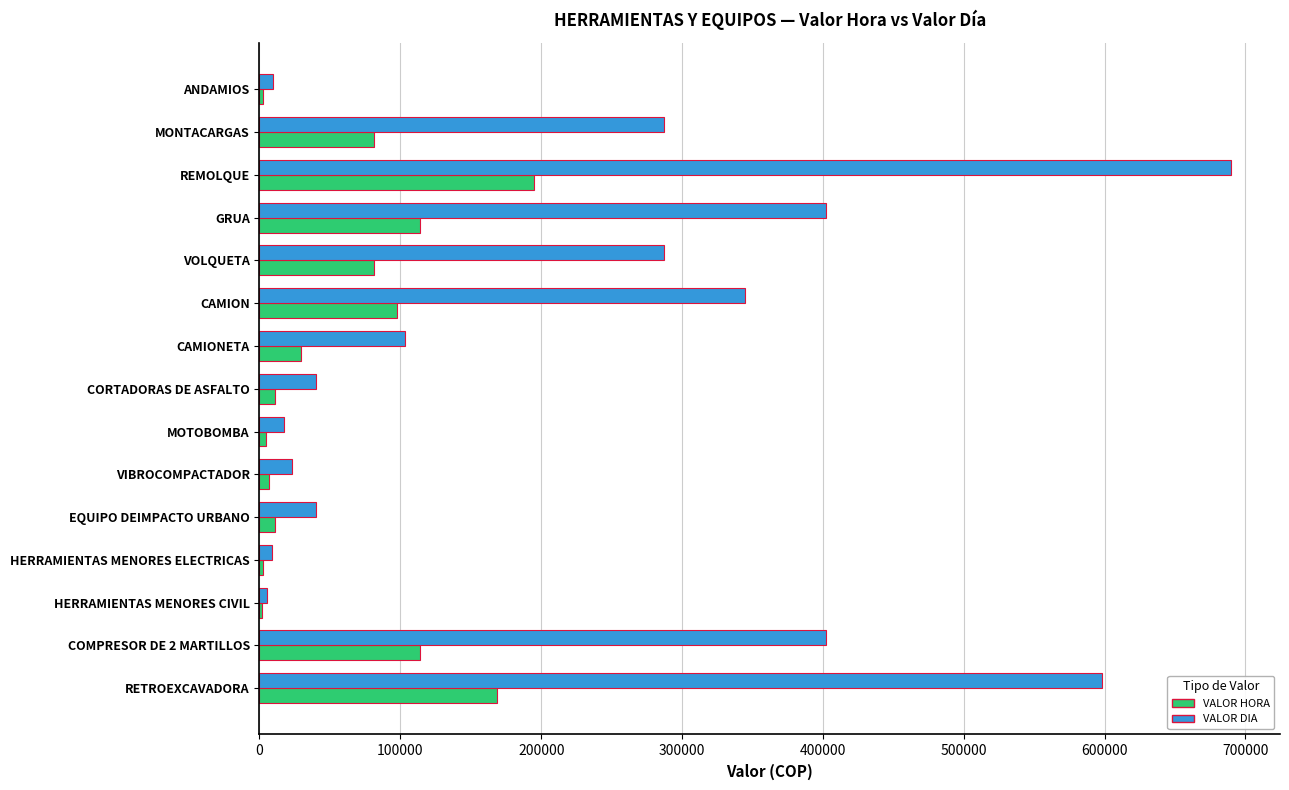

What is the sum of all VALOR DIA values?

3260825.0